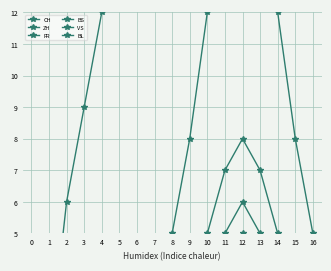

What is the sum of the BS values at 8 and 10?

4